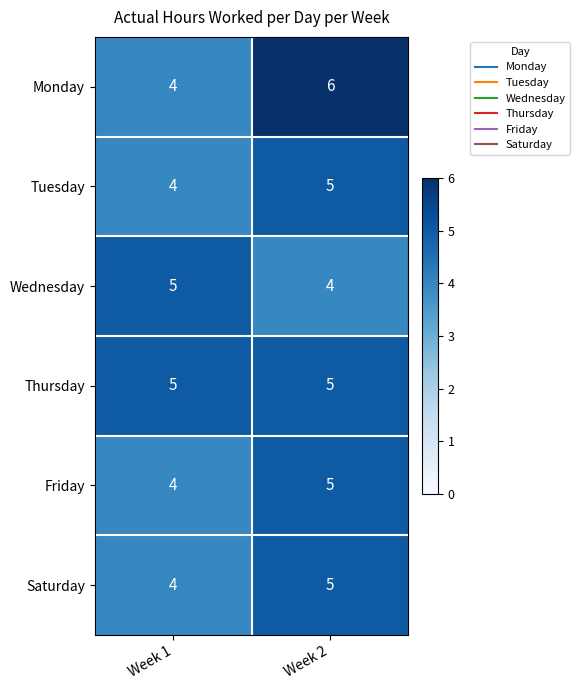

List the labels in order of Monday value, smallest first.

Week 1, Week 2